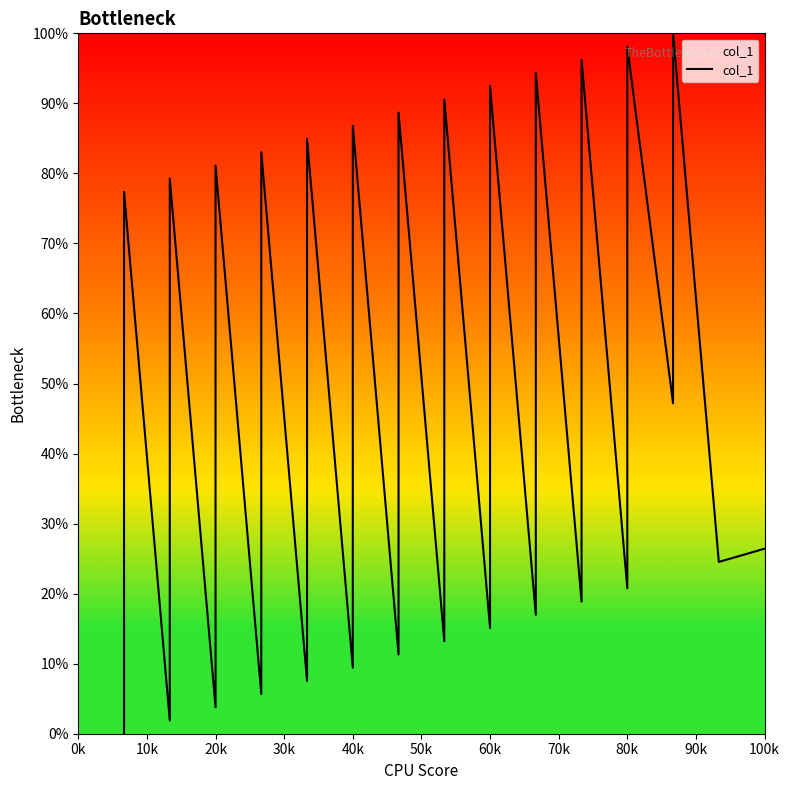

What is the difference between the maximum and minimum values?

100.0